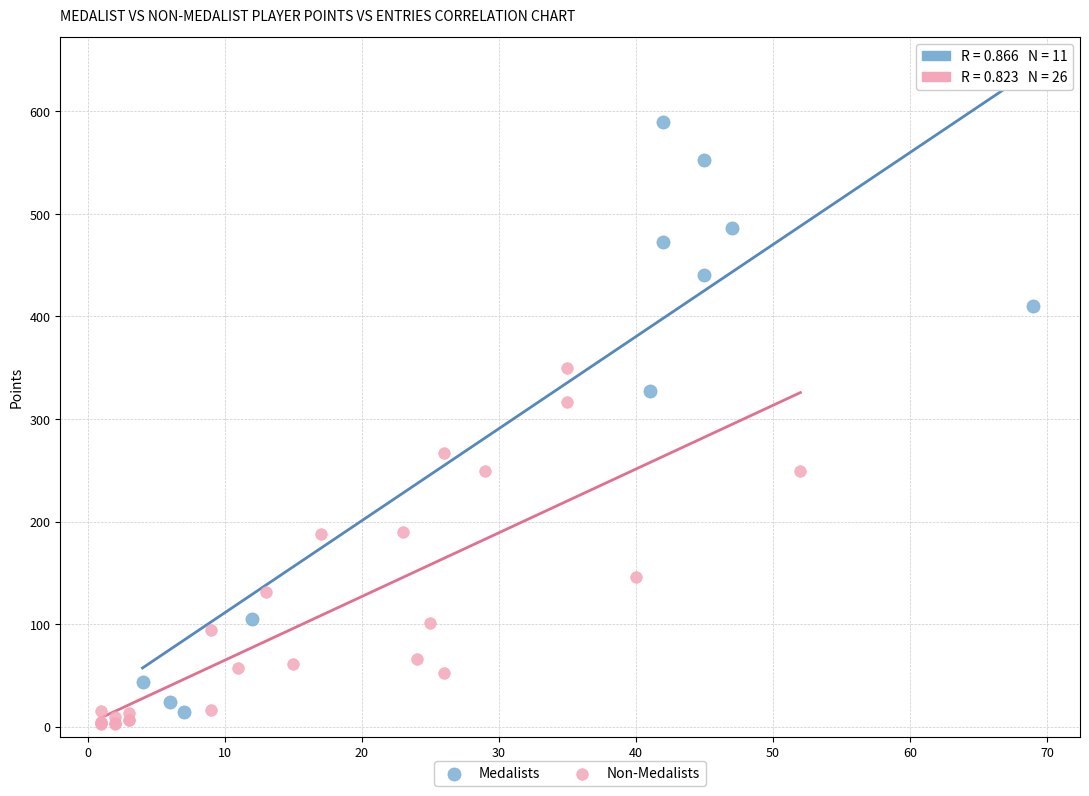

Which series has the widest spread of Y values?

Medalists